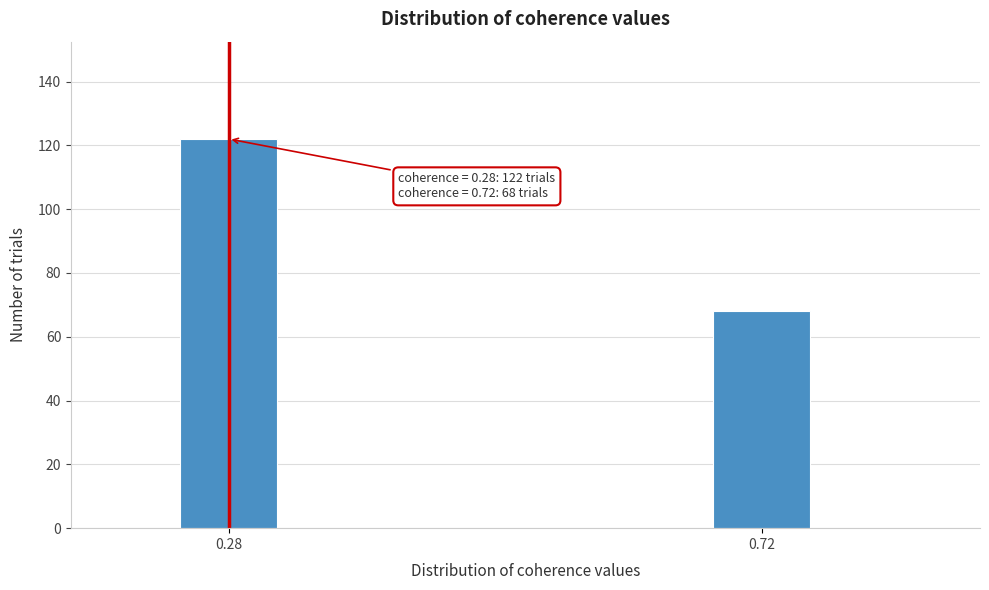

Reading left to right, what are all the values shown in this chart?

122	68